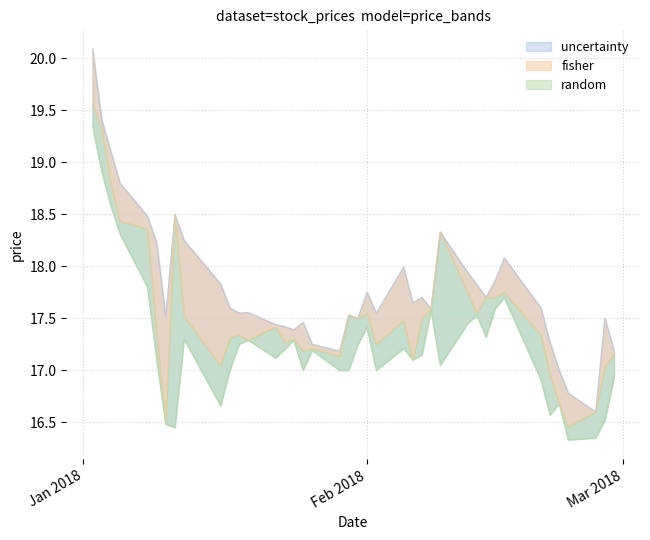

True or false: Low and Close intersect in this chart.

False